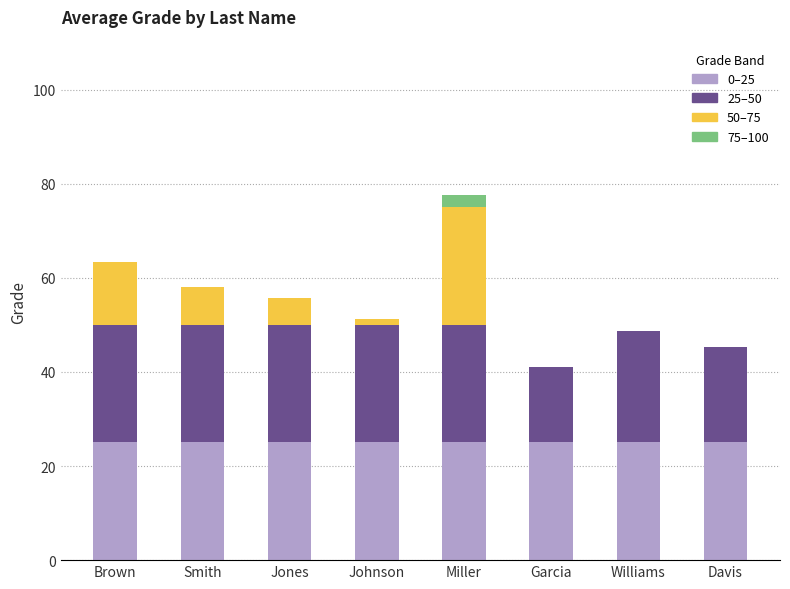

At which category is the sum across all series the highest?

Miller